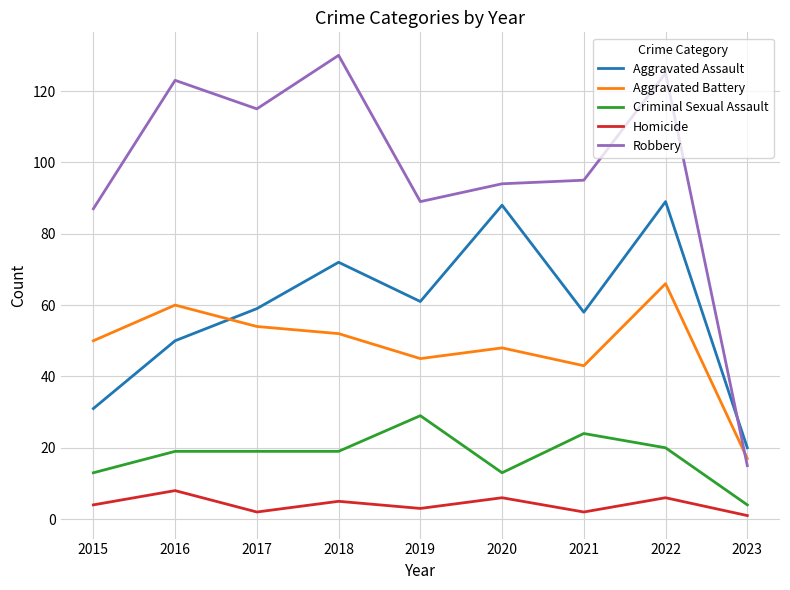

The value of Robbery at 2022 is 125. True or false?

True